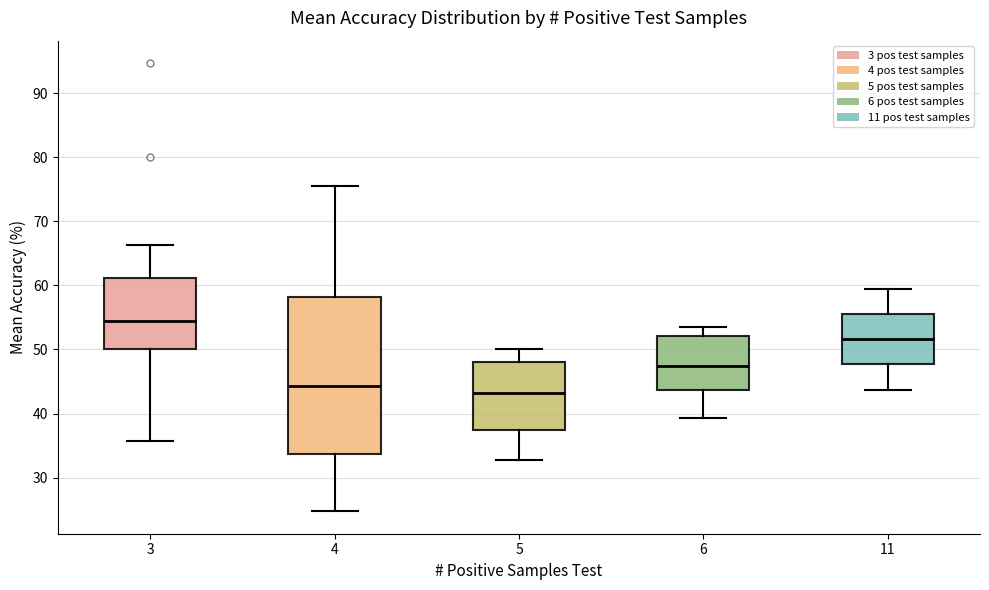

Where is the upper edge of the box at x = 6 on the y-axis? The values are not printed on the chart, so give them approximately, as read against the axis.

52